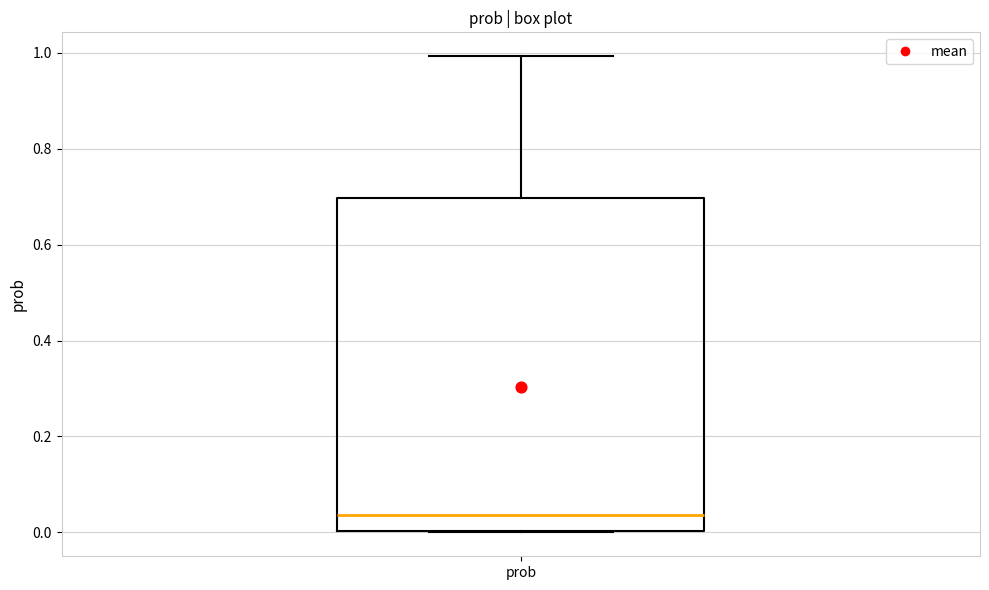

Where does the median line of the box for prob sit on the y-axis? The values are not printed on the chart, so give them approximately, as read against the axis.

0.04